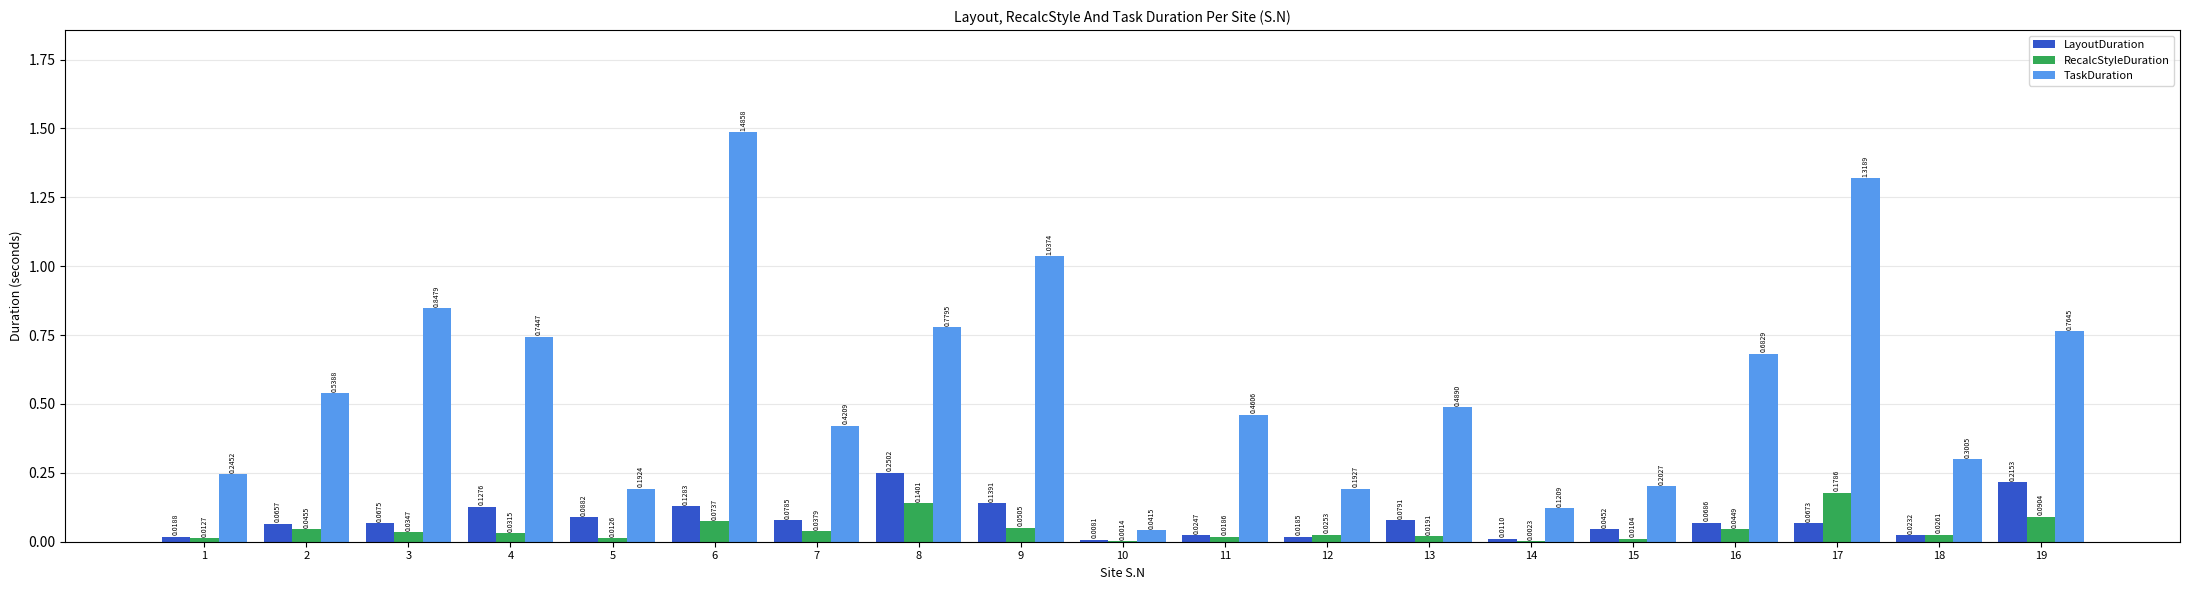

Which series changed the most between 2 and 19?

TaskDuration